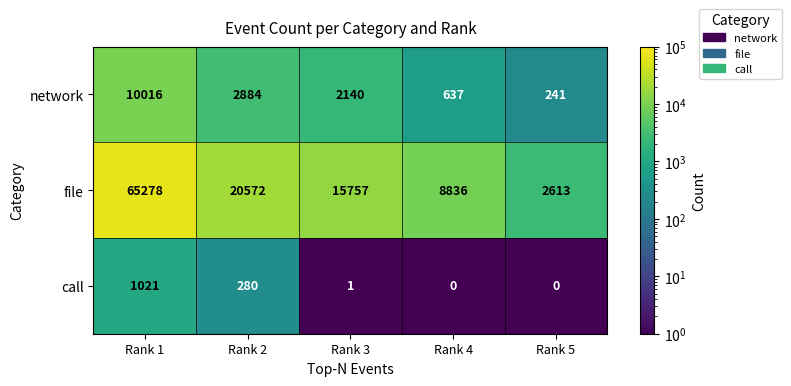

Reading left to right, extract all data points from this chart.

network: 10016	2884	2140	637	241
file: 65278	20572	15757	8836	2613
call: 1021	280	1	0	0